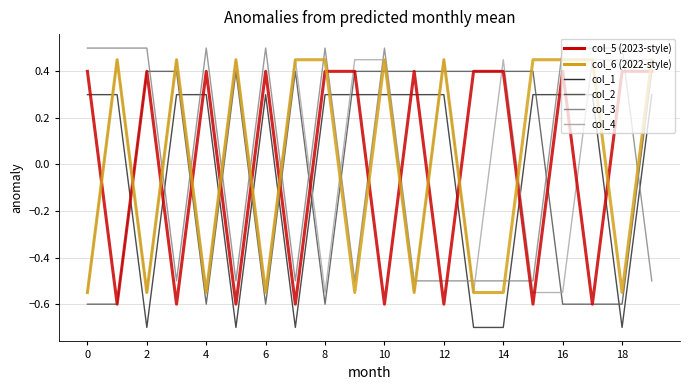

What is the maximum value shown in the chart?

0.5